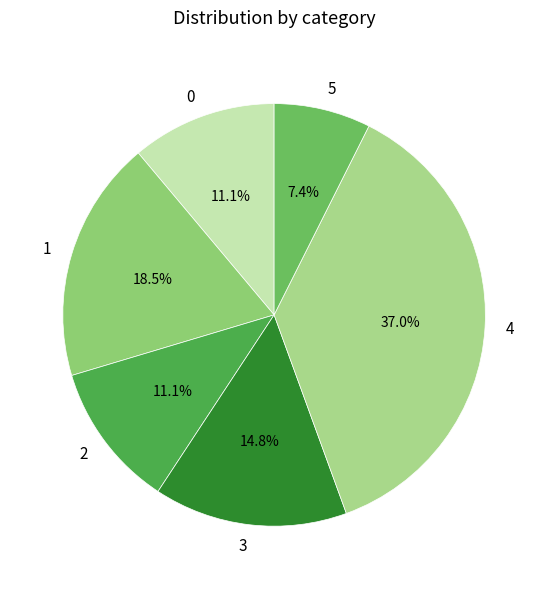

Which category has the smallest portion of the pie?

5